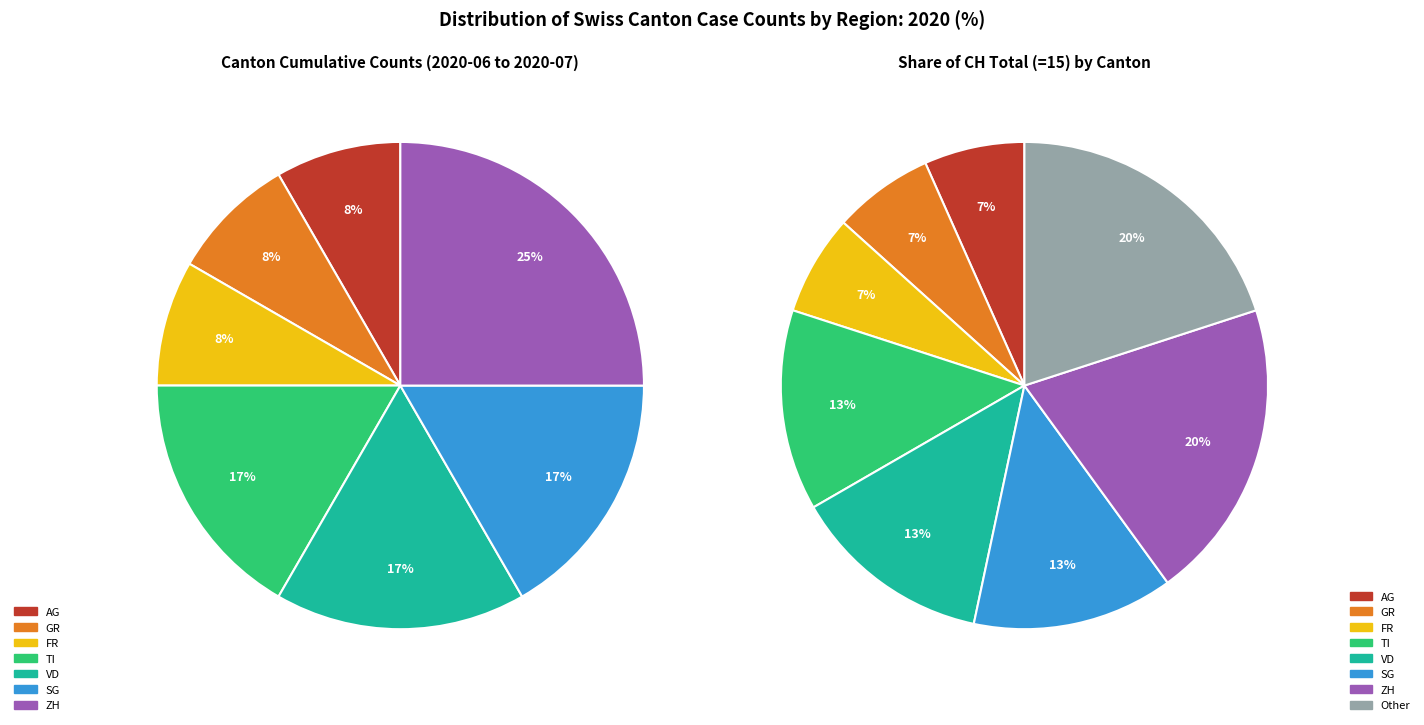

Is there any slice that represents more than half of the pie?

No